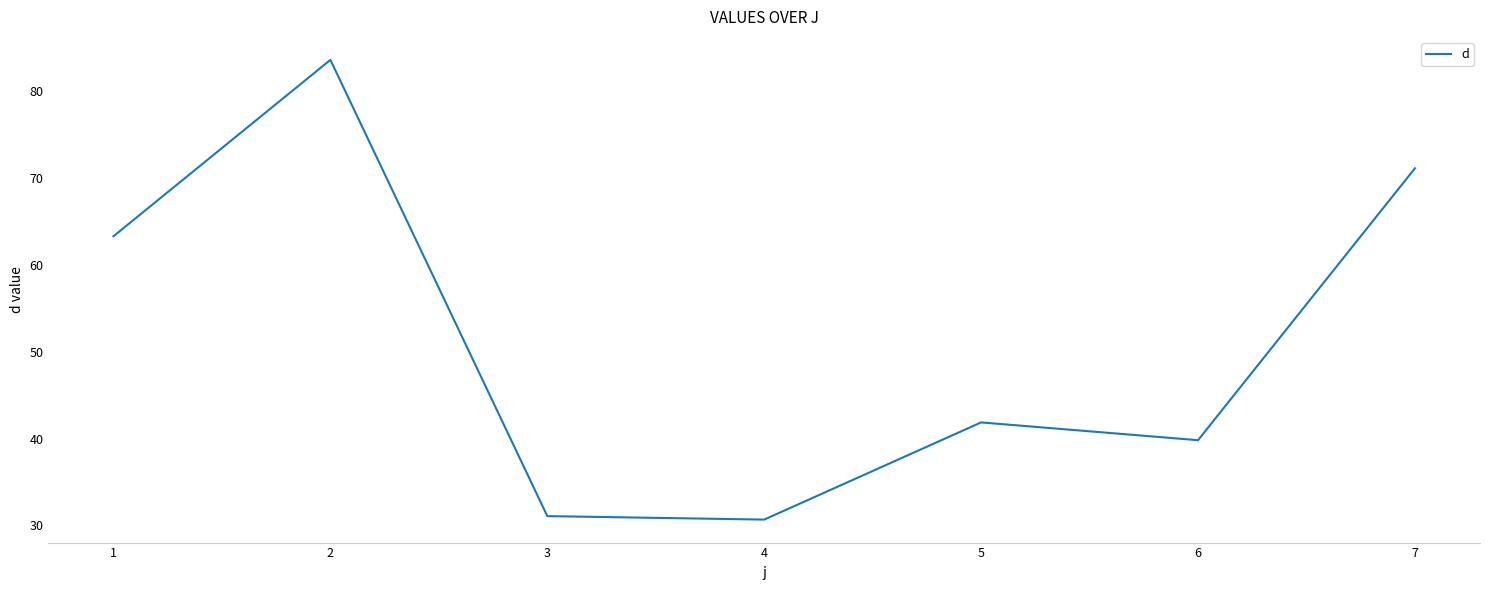

The value at 2 is 26.2. True or false?

False